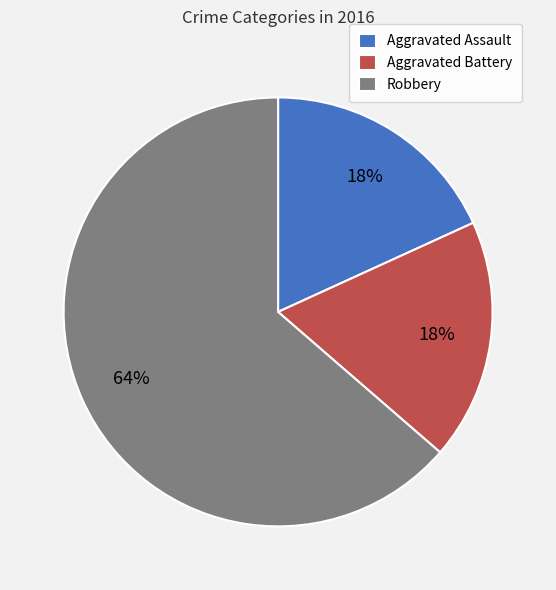

The Aggravated Battery slice represents 33% of the pie. True or false?

False